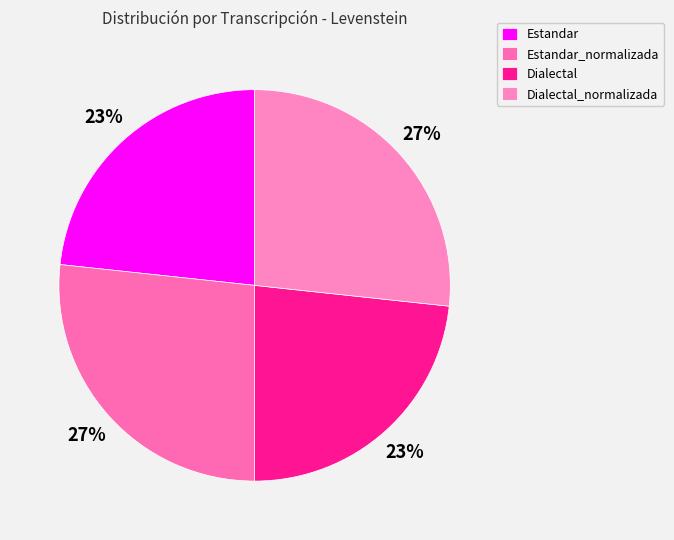

True or false: Estandar_normalizada accounts for 40% of the total.

False